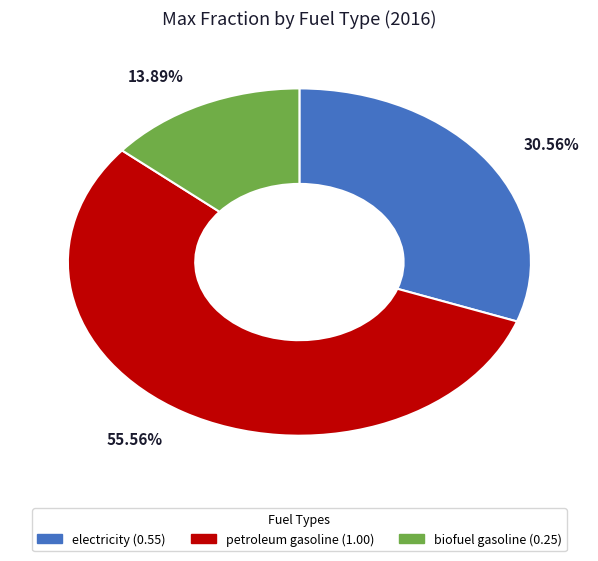

Is it true that electricity is 31% of the pie?

True